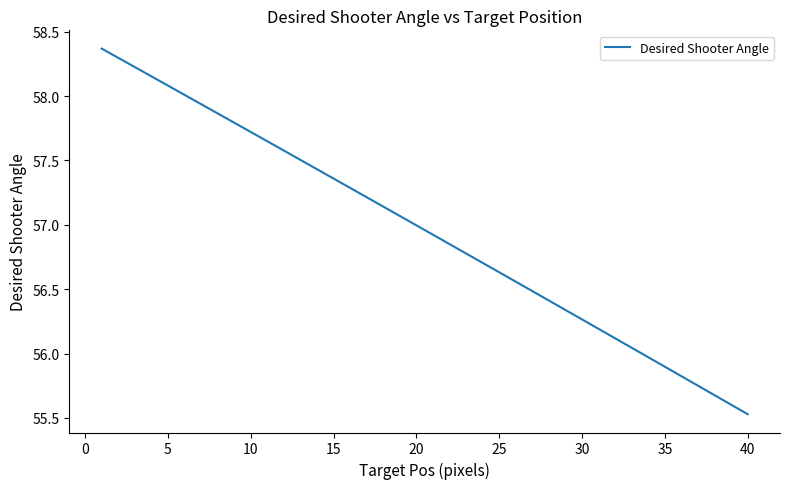

What is the minimum value shown in the chart?

55.5